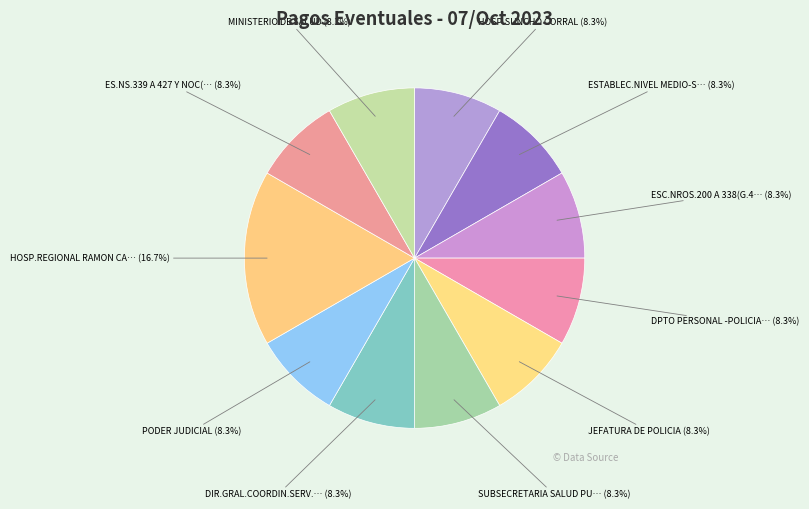

Count the number of slices in the pie.

11